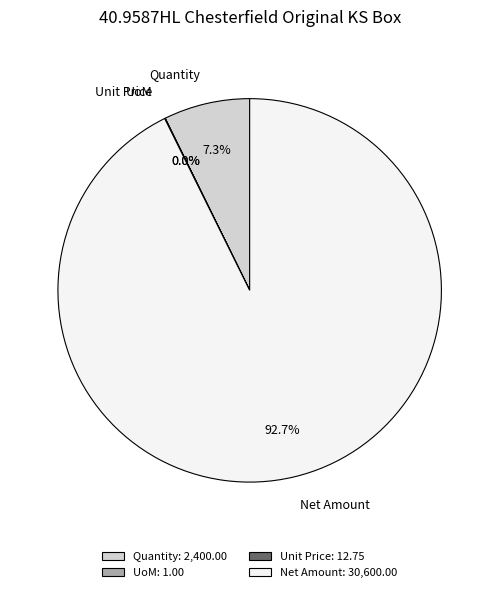

True or false: Net Amount accounts for 93% of the total.

True